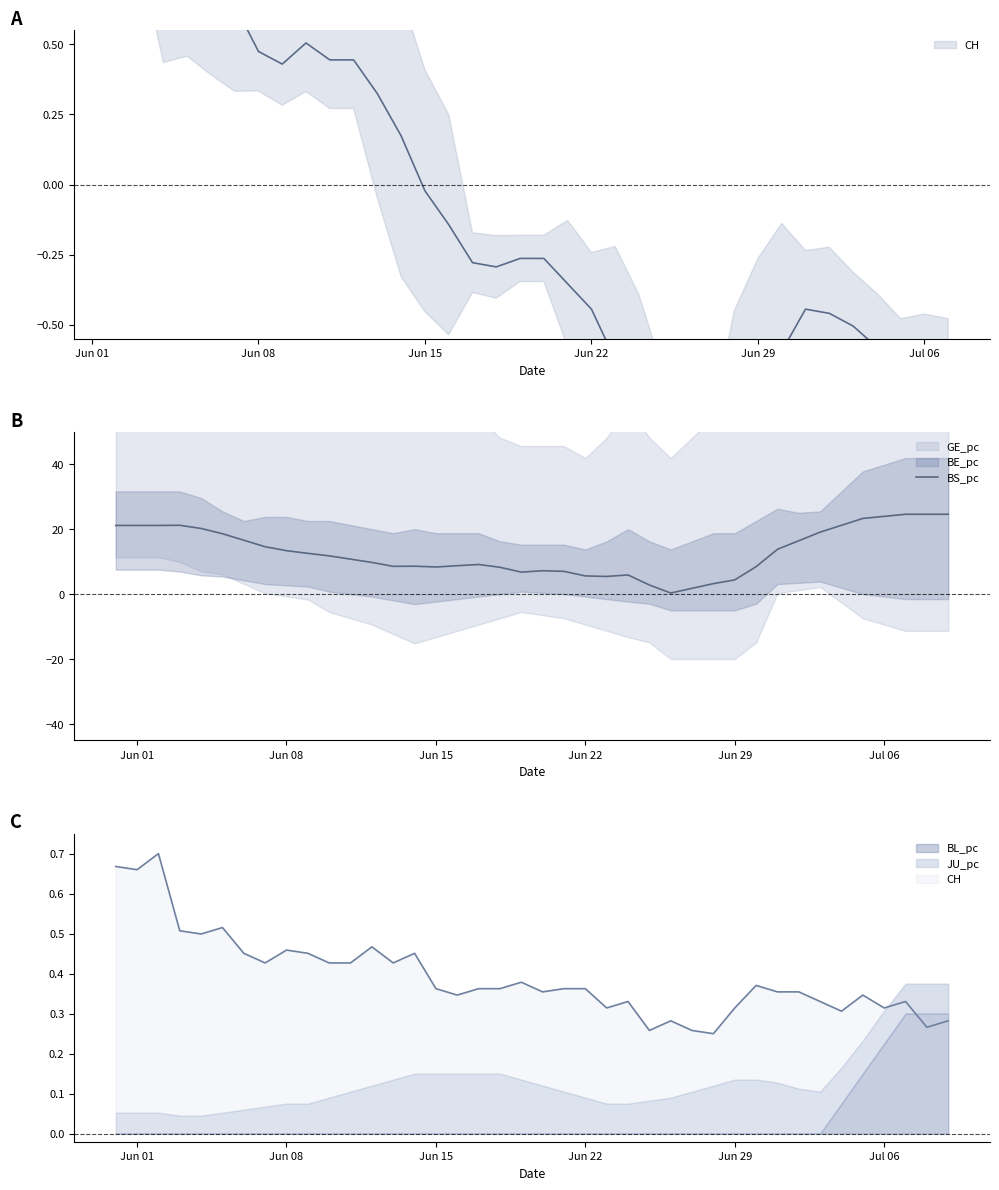

The value of BS_pc at Jun 22 is 5.6. True or false?

True